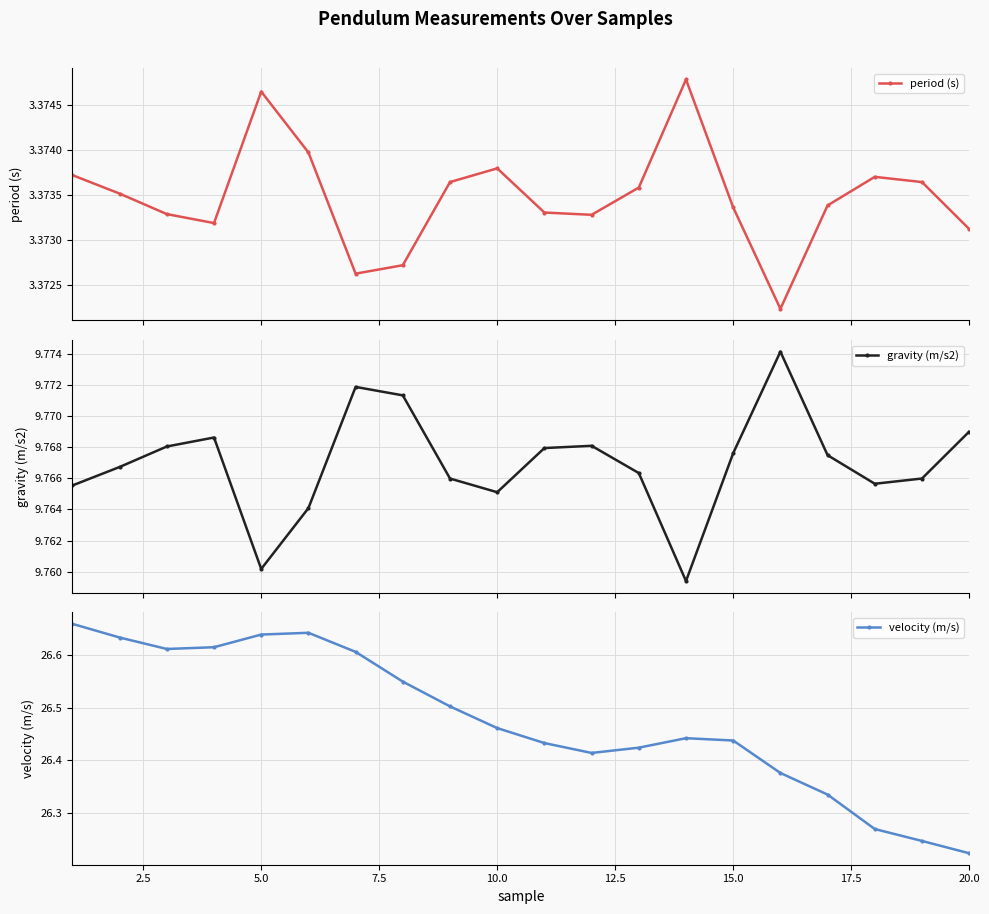

True or false: gravity (m/s2) and period (s) intersect in this chart.

False